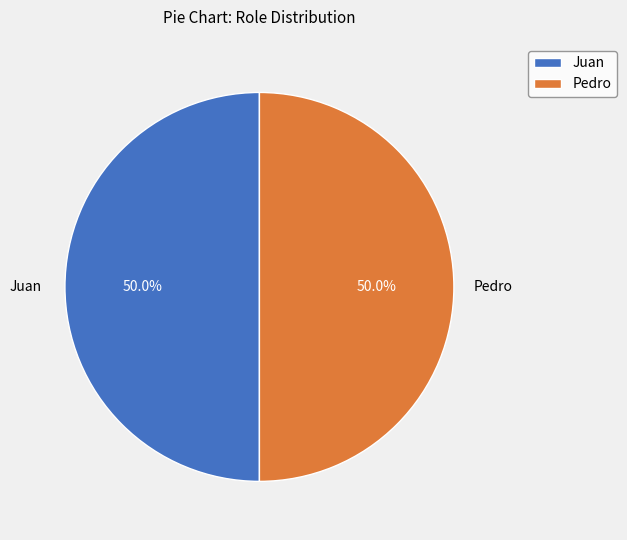

Approximately how many times larger is the value at Pedro compared to Juan?

1.0